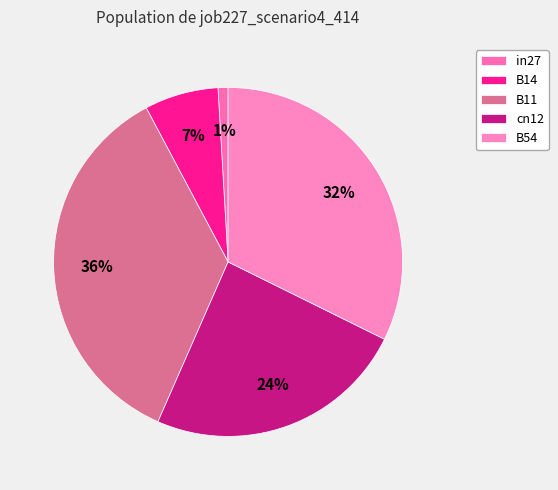

To the nearest percent, what is the combined percentage of in27 and B11?

37%